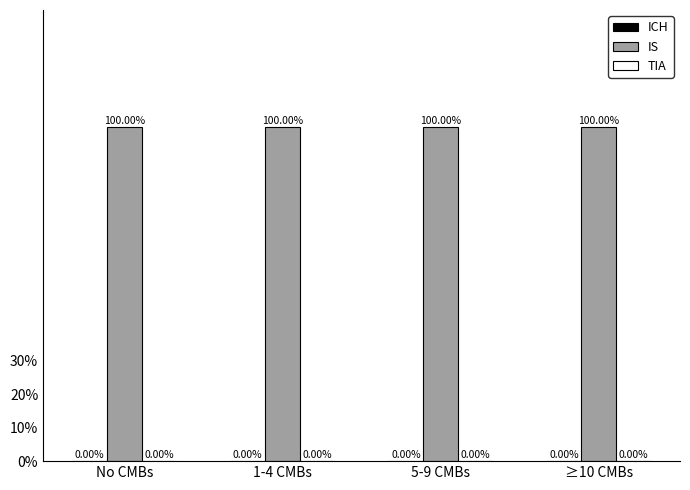

What is the total value across all series at 1-4 CMBs?

100.0